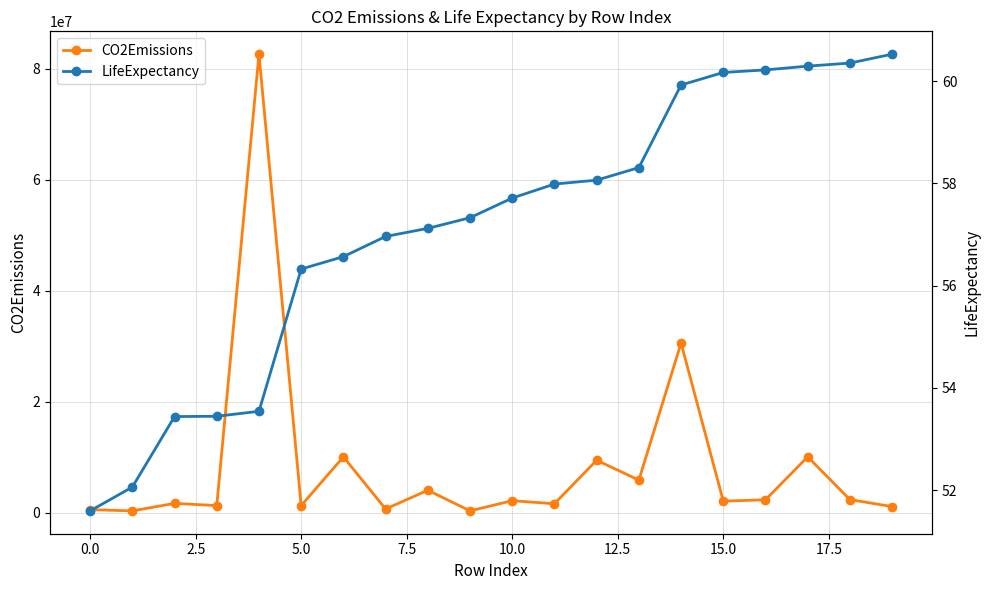

True or false: CO2Emissions has more than 0 points higher than both neighbors.

True